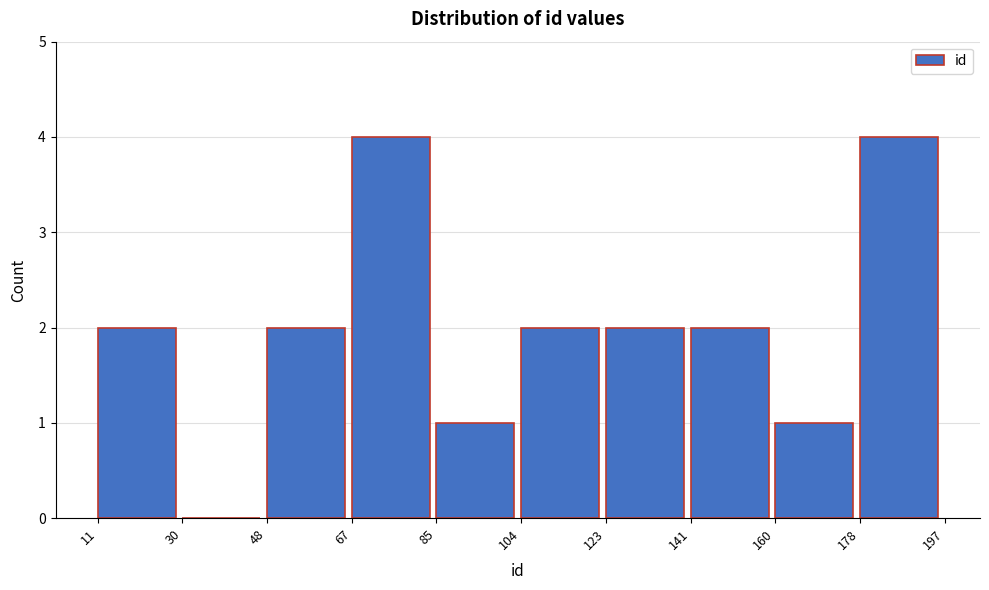

Reading left to right, transcribe this chart: for each bar, give the range it covers on the x-axis and its height. The values are not printed on the chart, so give them approximately, as read against the axis.

11 to 30: 2
30 to 48: 0
48 to 67: 2
67 to 85: 4
85 to 104: 1
104 to 123: 2
123 to 141: 2
141 to 160: 2
160 to 178: 1
178 to 197: 4